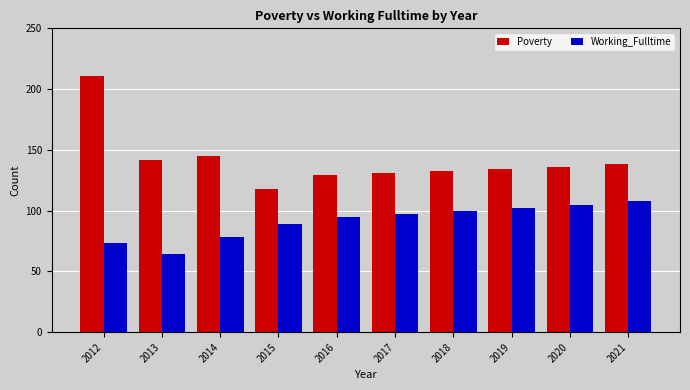

At which label is Poverty closest to 164?

2014